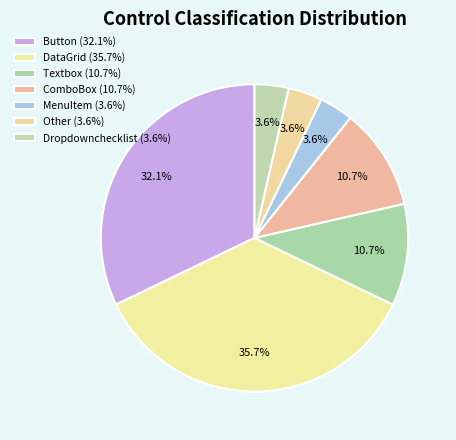

Count the number of slices in the pie.

7